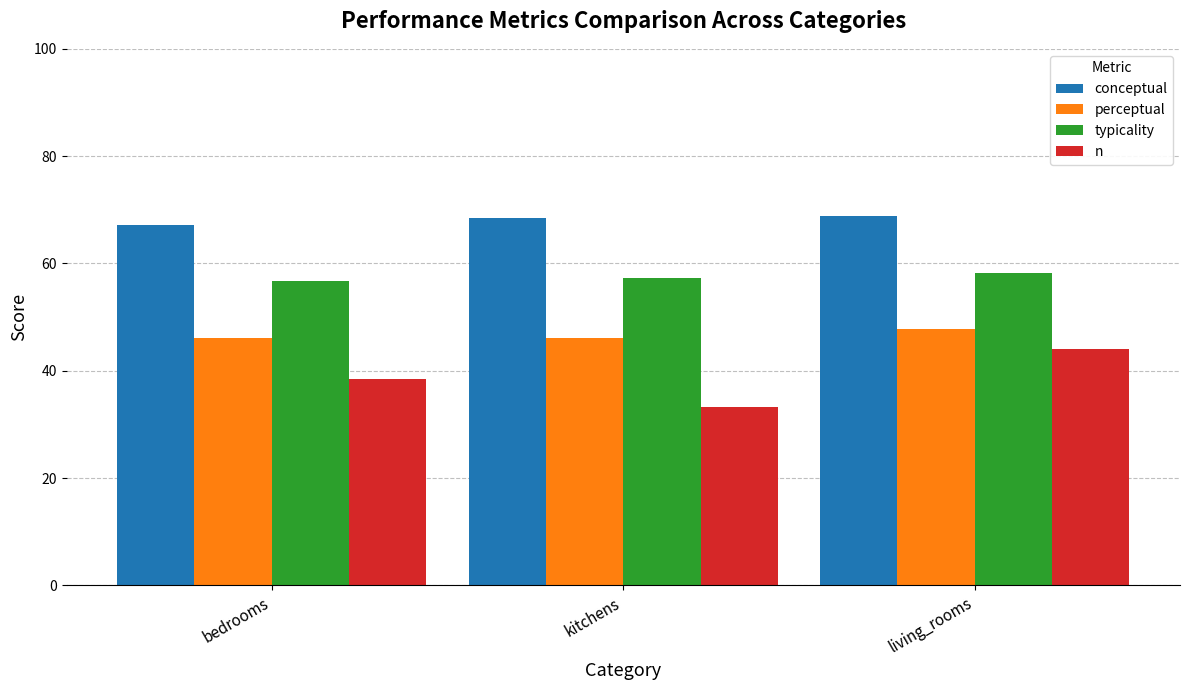

The value of n at living_rooms is 29.3. True or false?

False